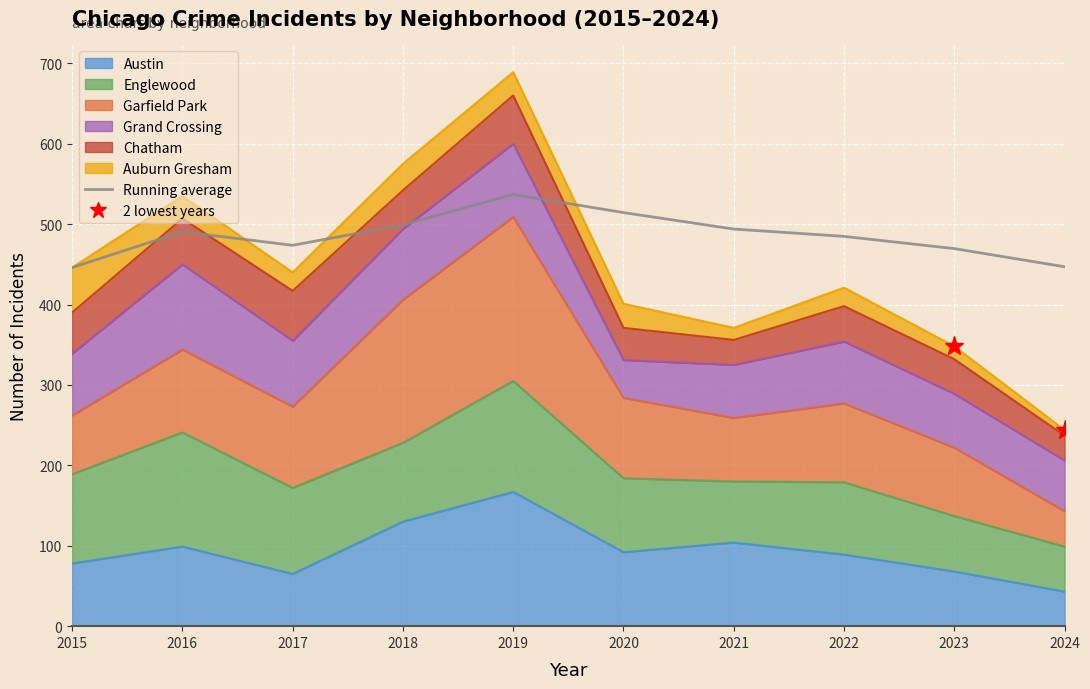

Reading left to right, transcribe all the data shown in this chart.

2015=446.0	2016=490.5	2017=473.7	2018=499.0	2019=537.0	2020=514.3	2021=493.9	2022=484.8	2023=469.6	2024=447.0